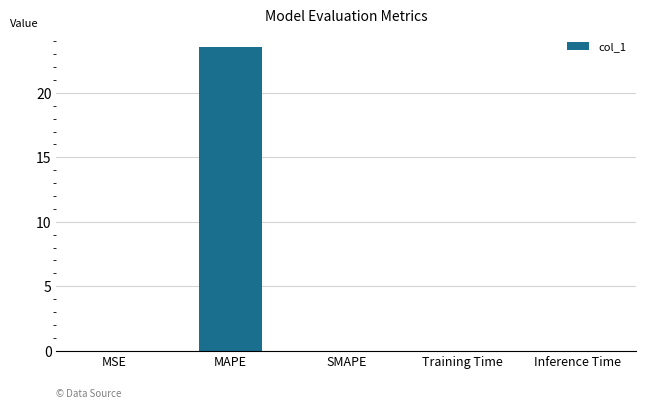

What is the difference between the values at Inference Time and MAPE?

23.6